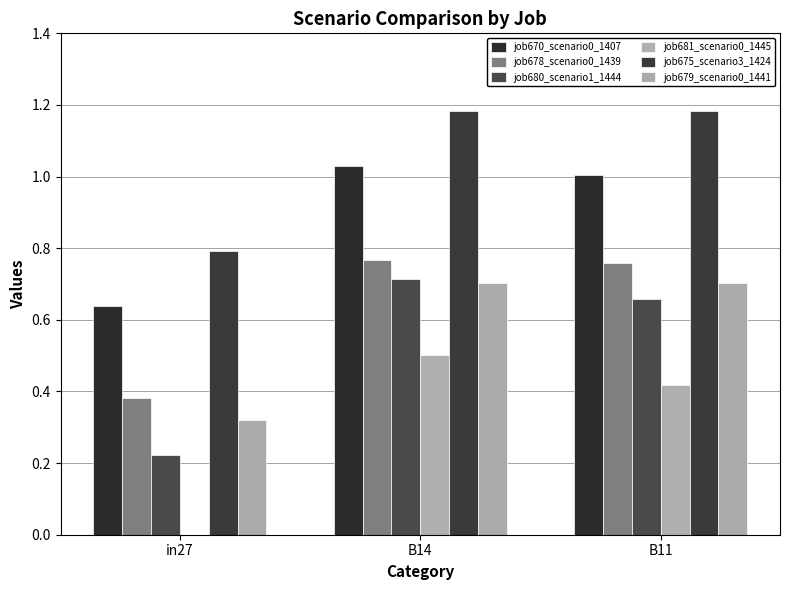

At which category is the sum across all series the highest?

B14